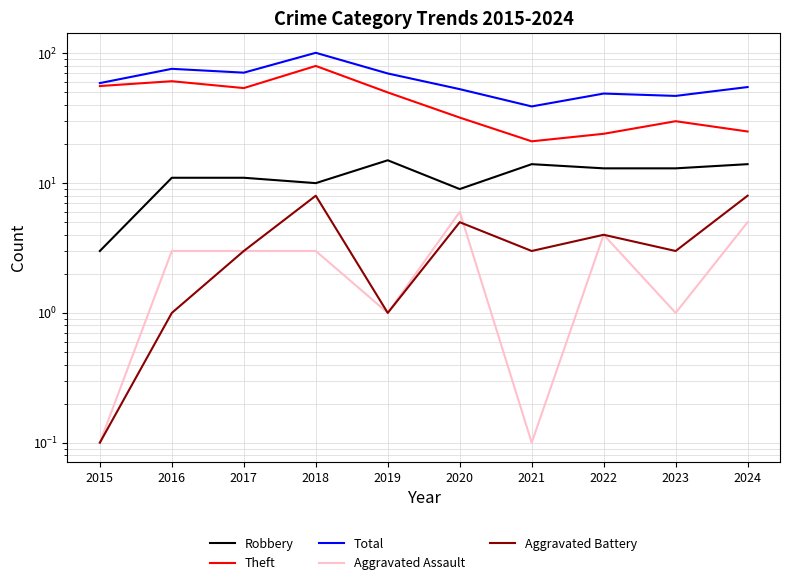

Is it true that Aggravated Assault equals 5.0 at 2024?

True